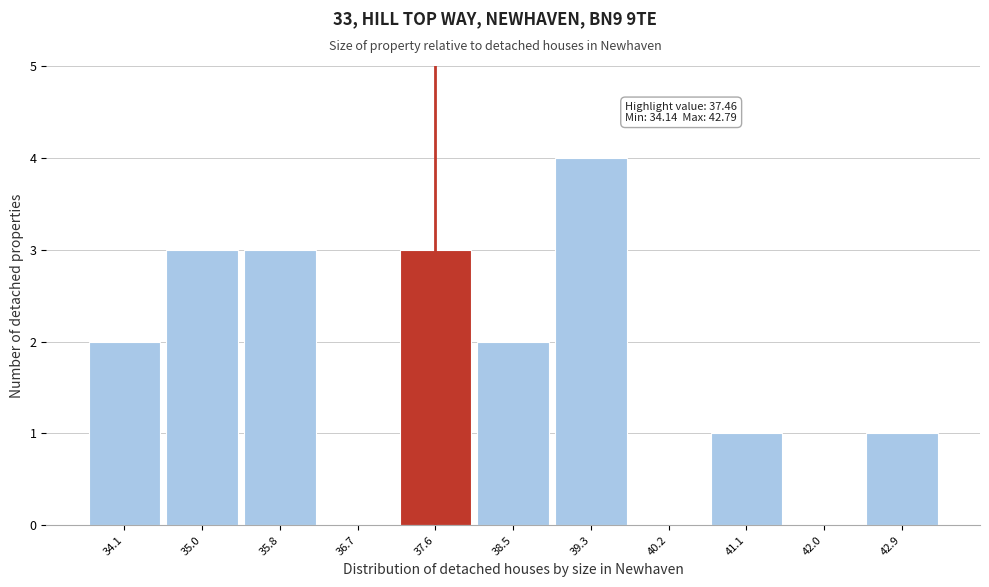

Which range on the x-axis has the tallest bar?

38.9 to 39.8